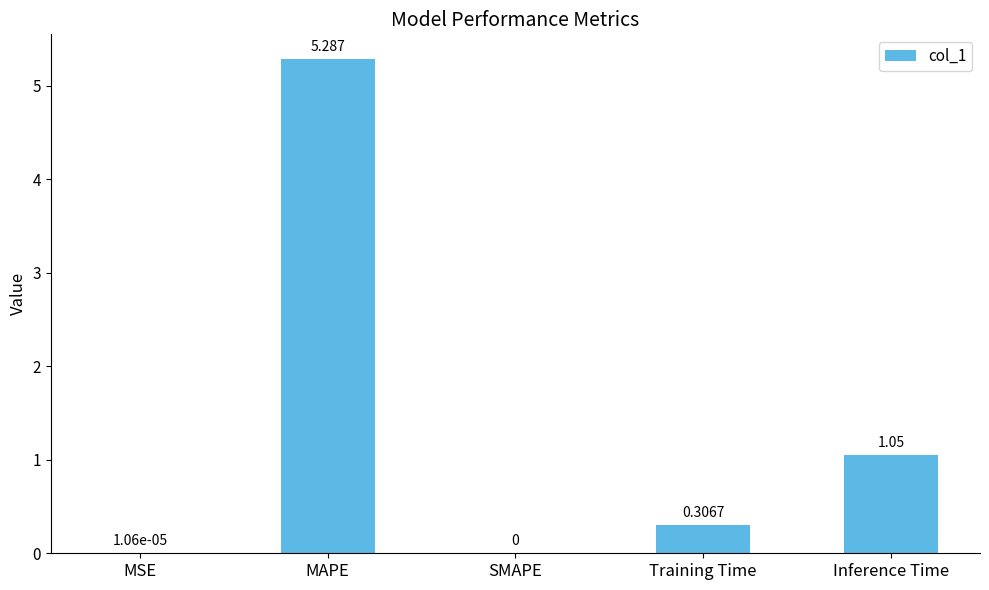

What is the sum of all values?

6.6